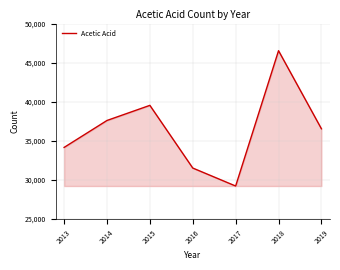

Count the values in the range 31520 to 39537.

5